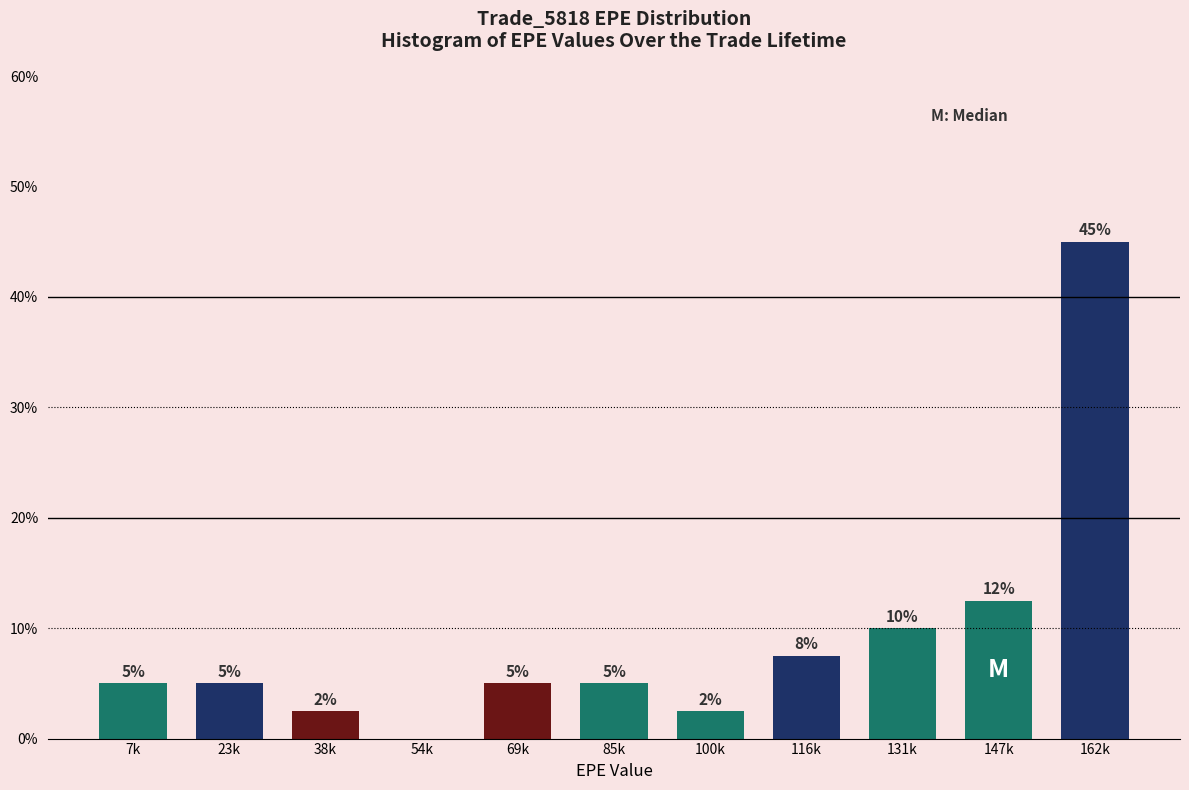

What is the greatest value displayed?

45.0